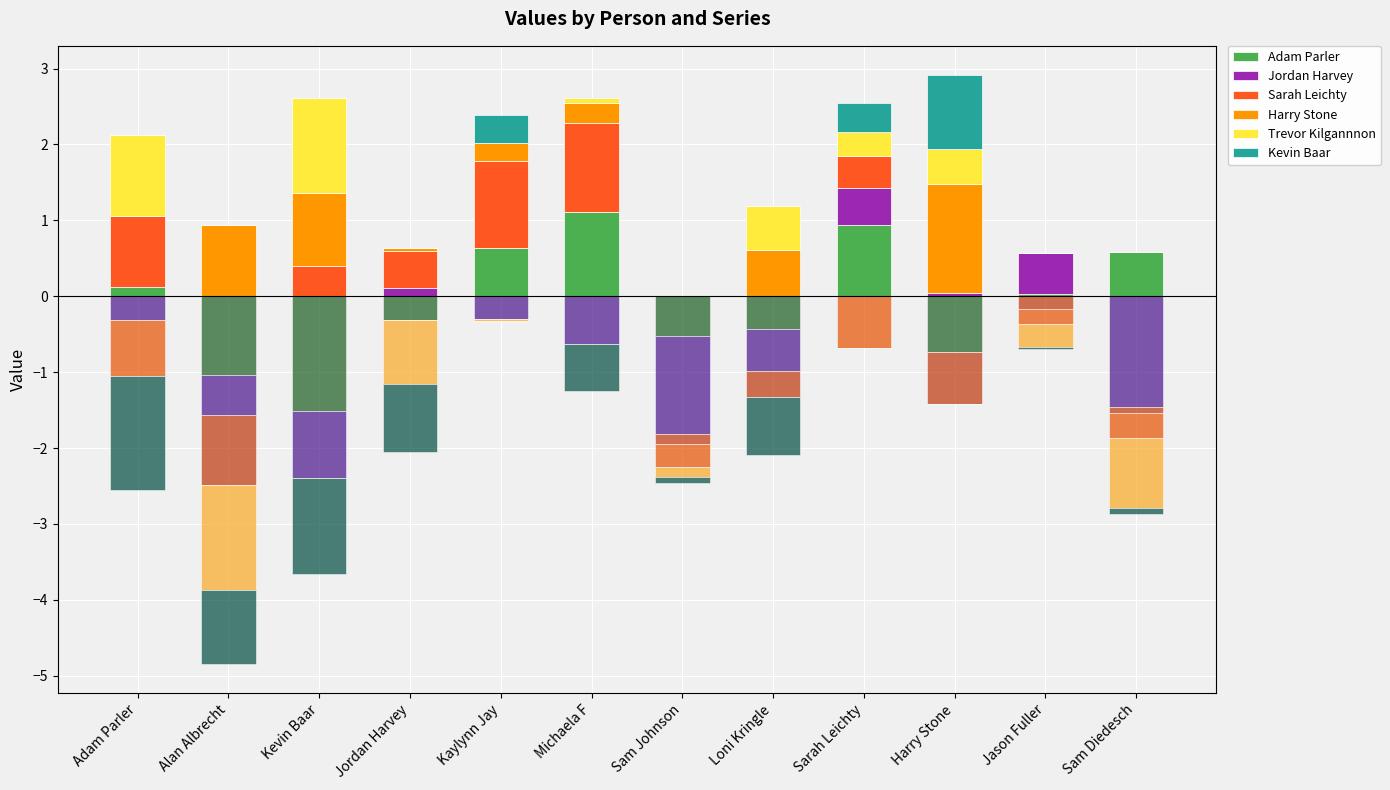

What are all the series names shown in the legend?

Adam Parler, Jordan Harvey, Sarah Leichty, Harry Stone, Trevor Kilgannnon, Kevin Baar